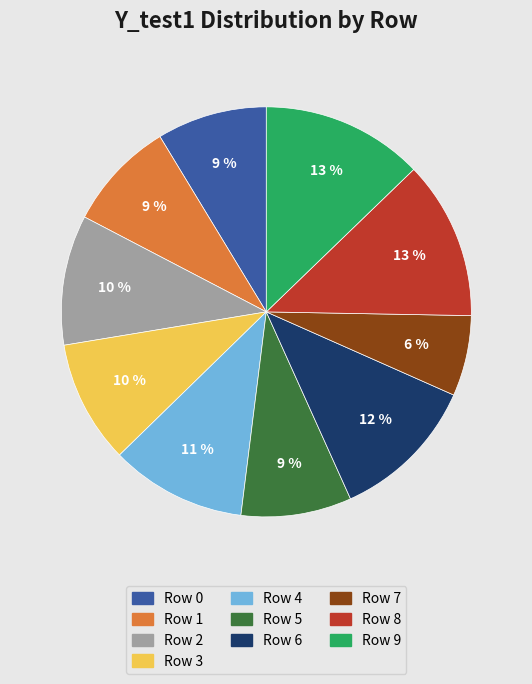

Does any single category account for the majority?

No